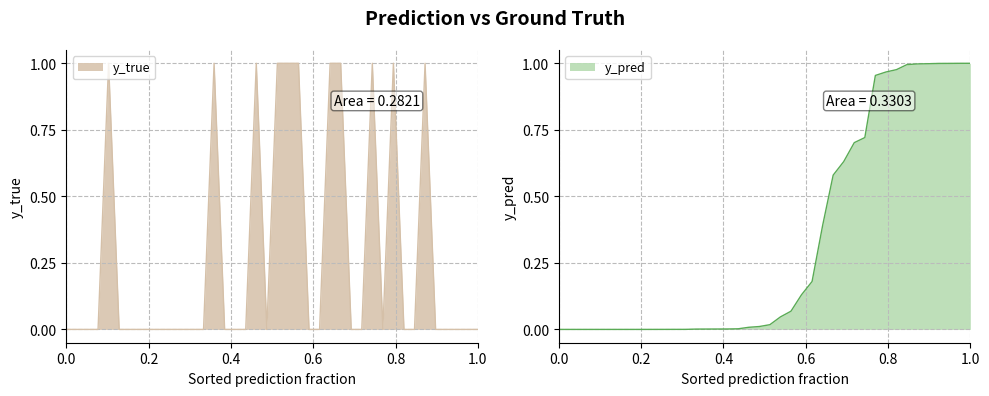

Rank the series at 3 from highest to lowest value.

y_pred, y_true